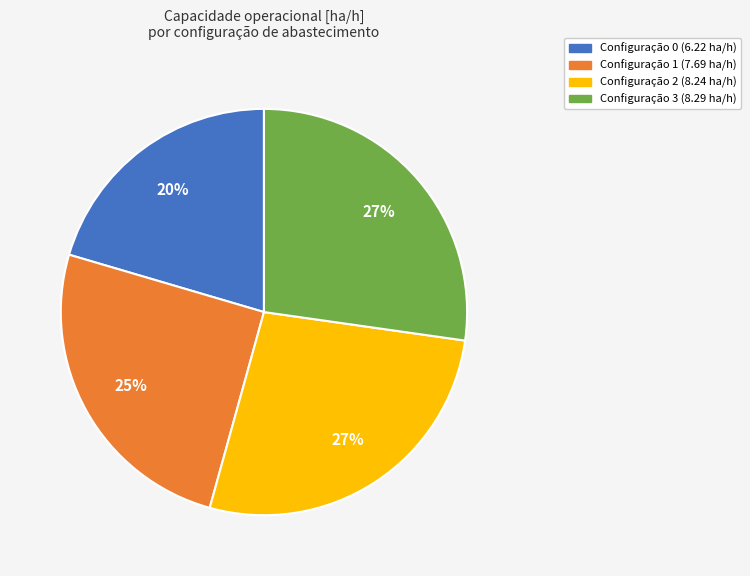

To the nearest percent, what is the difference between the largest and smallest slice percentages?

7%